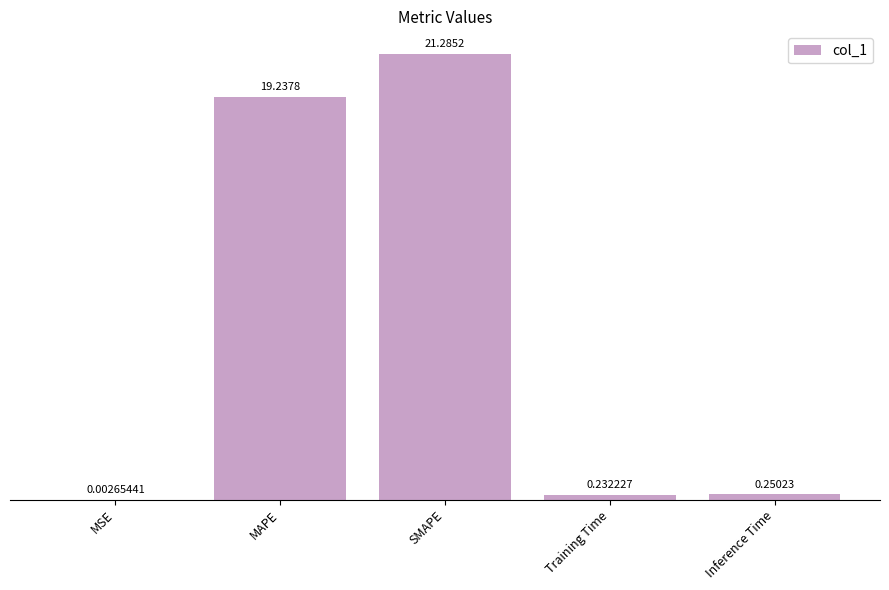

What is the sum of all values?

41.0